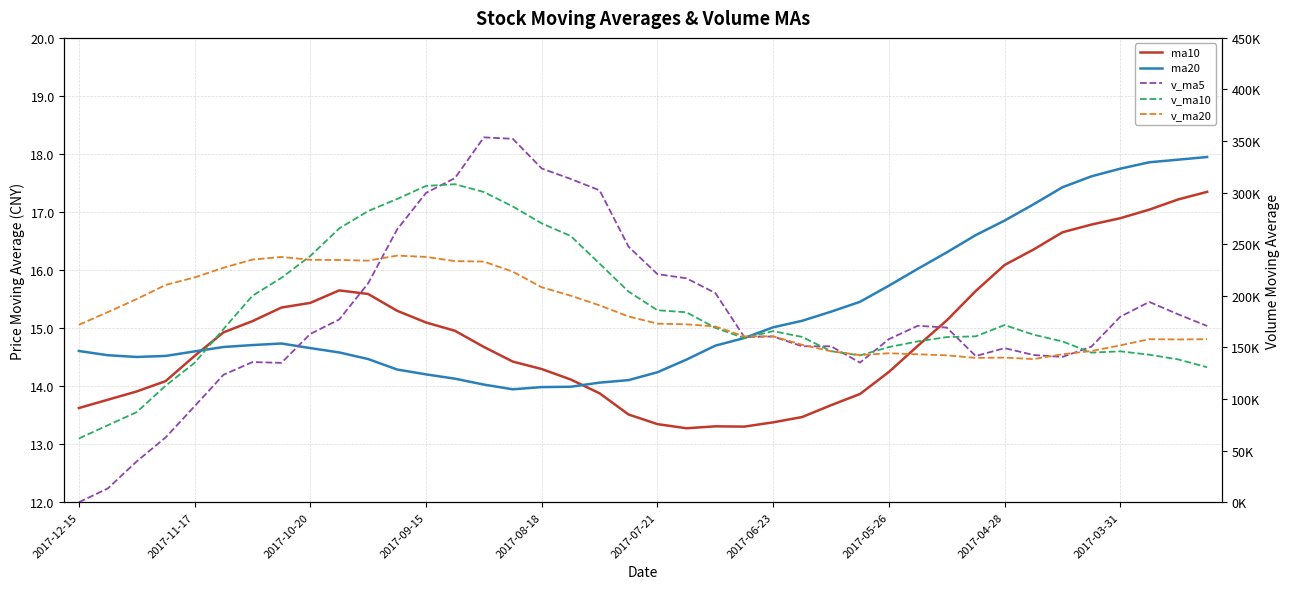

The value of ma20 at 18 is 6.1. True or false?

False